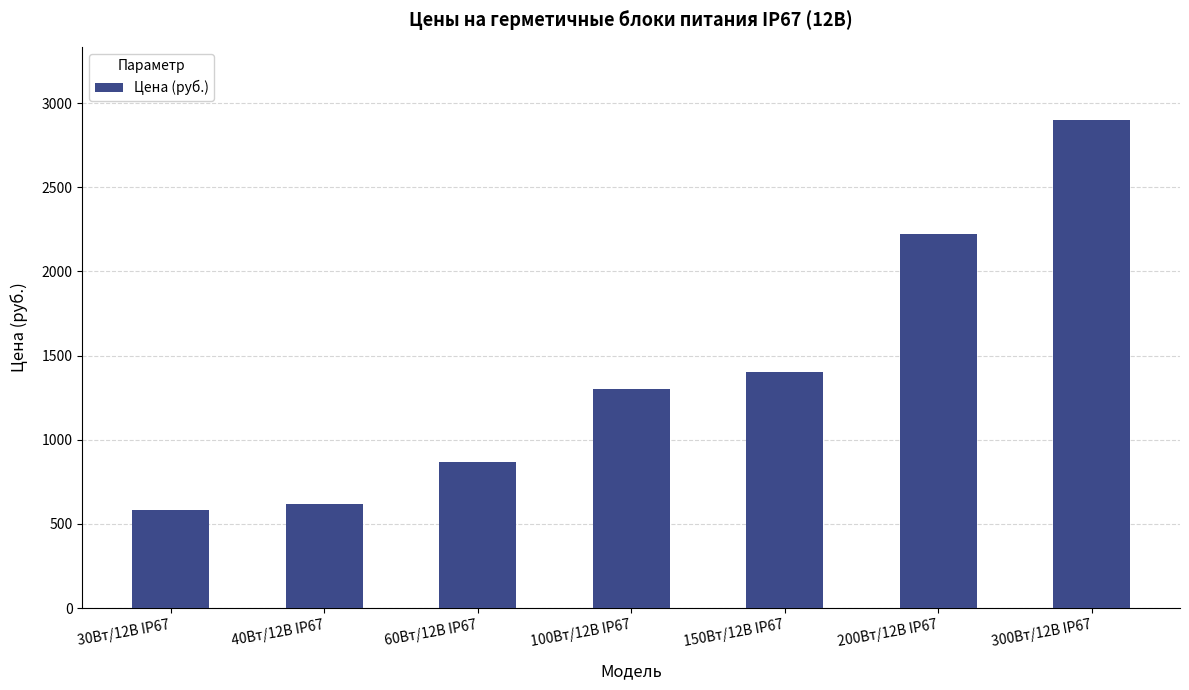

Rank the categories by value from lowest to highest.

30Вт/12В IP67, 40Вт/12В IP67, 60Вт/12В IP67, 100Вт/12В IP67, 150Вт/12В IP67, 200Вт/12В IP67, 300Вт/12В IP67